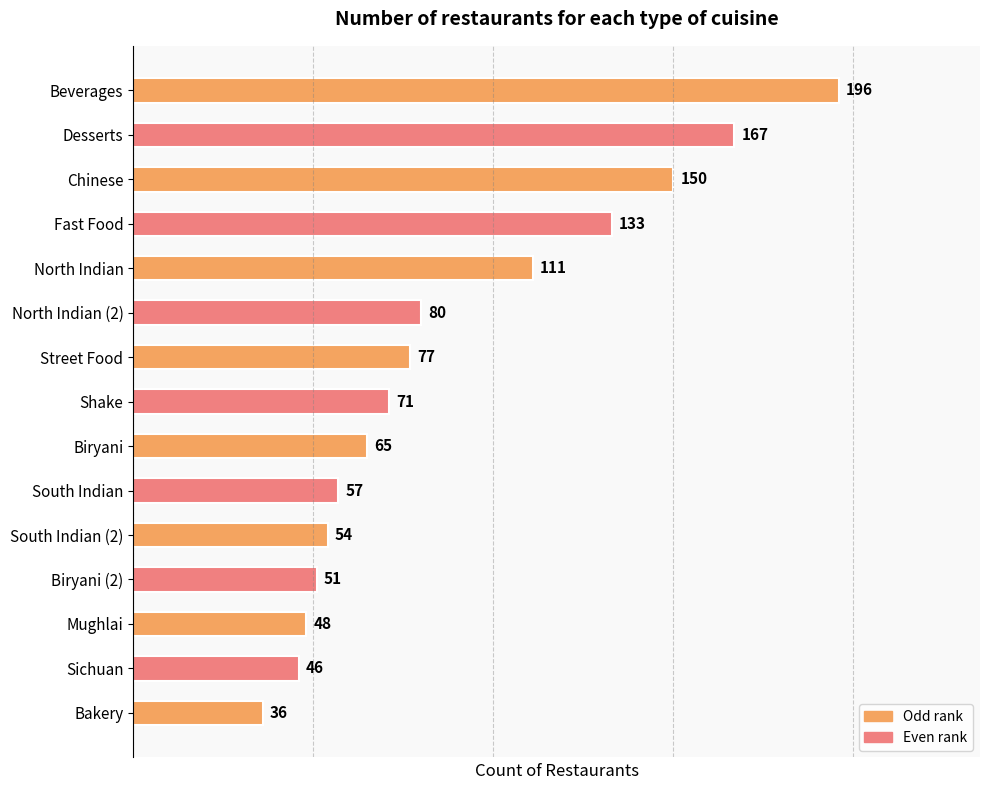

At which label is the value closest to 116?

North Indian